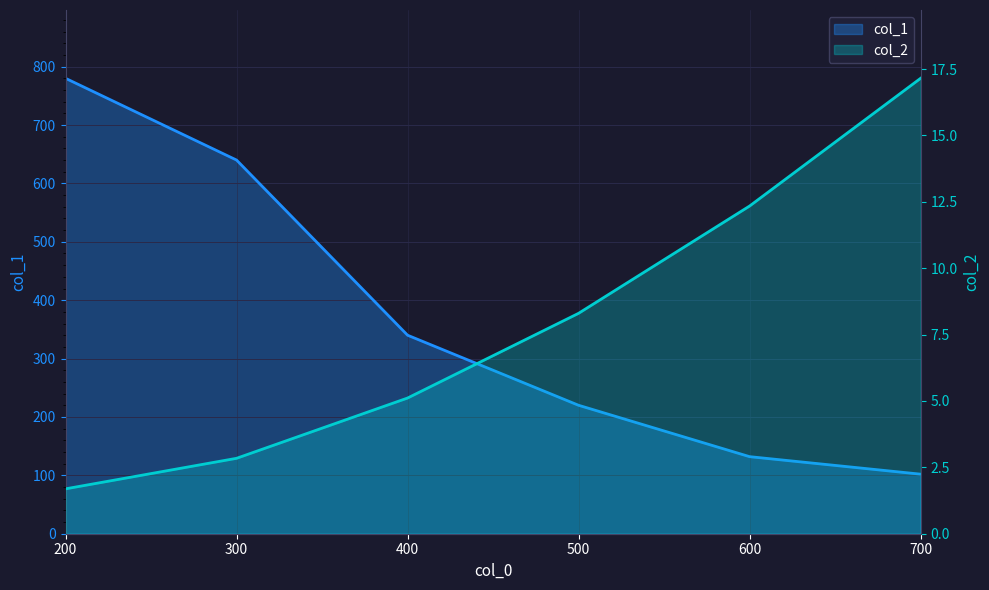

How many series are shown in this chart?

2